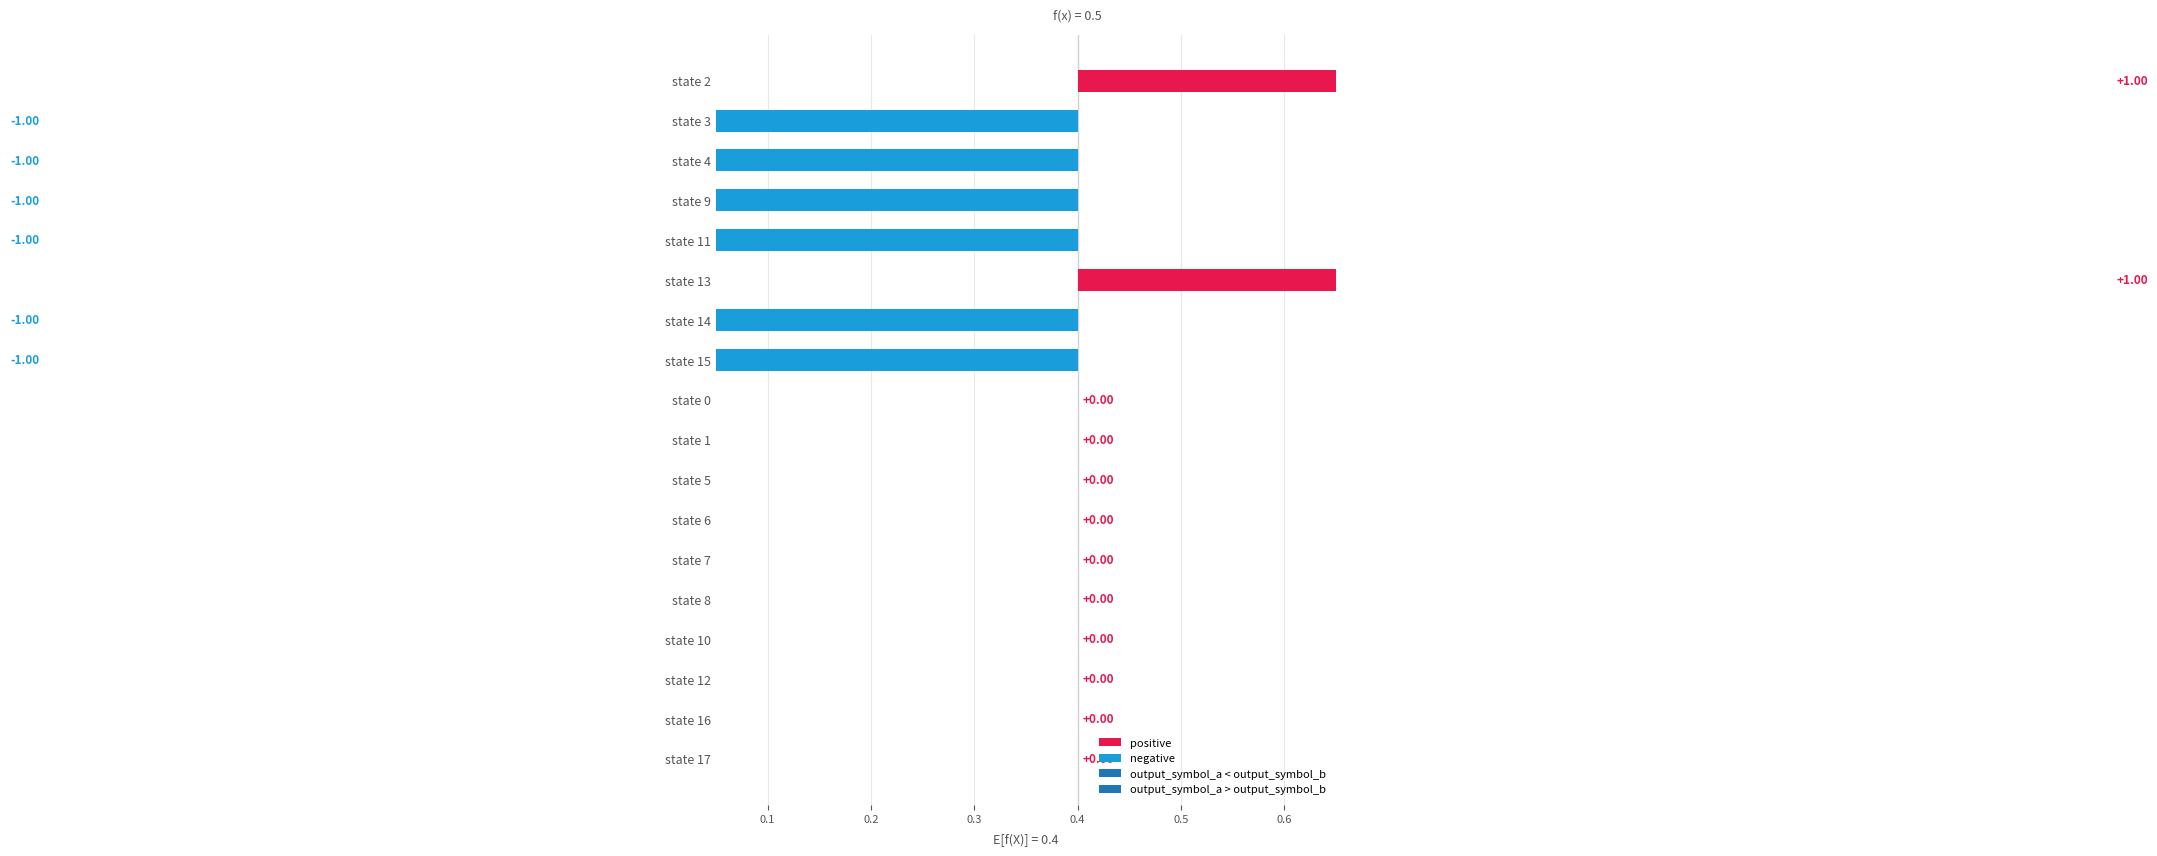

Are the bars grouped side by side (vs. stacked)?

Yes